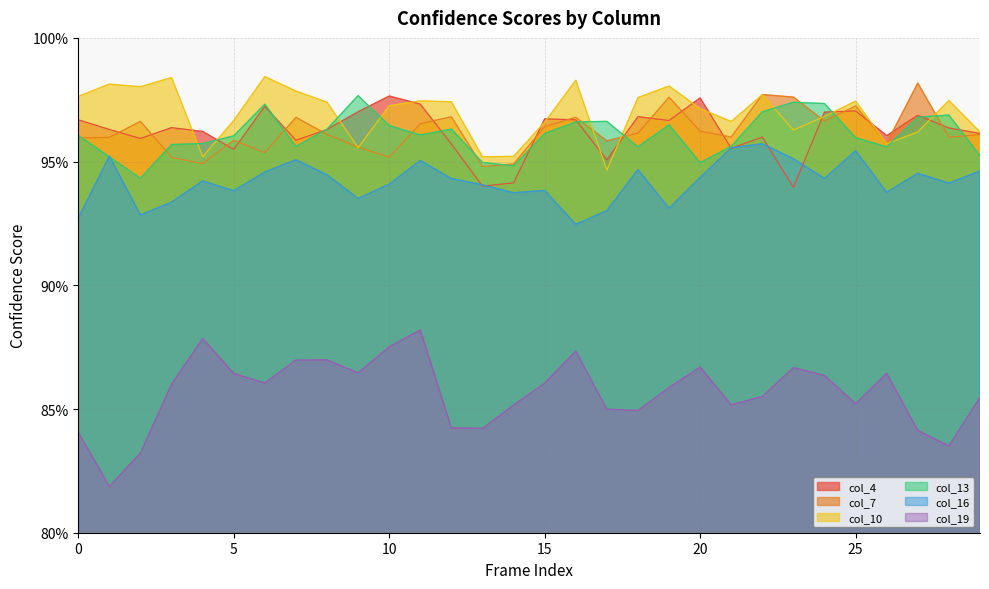

How many categories are shown in the chart?

30